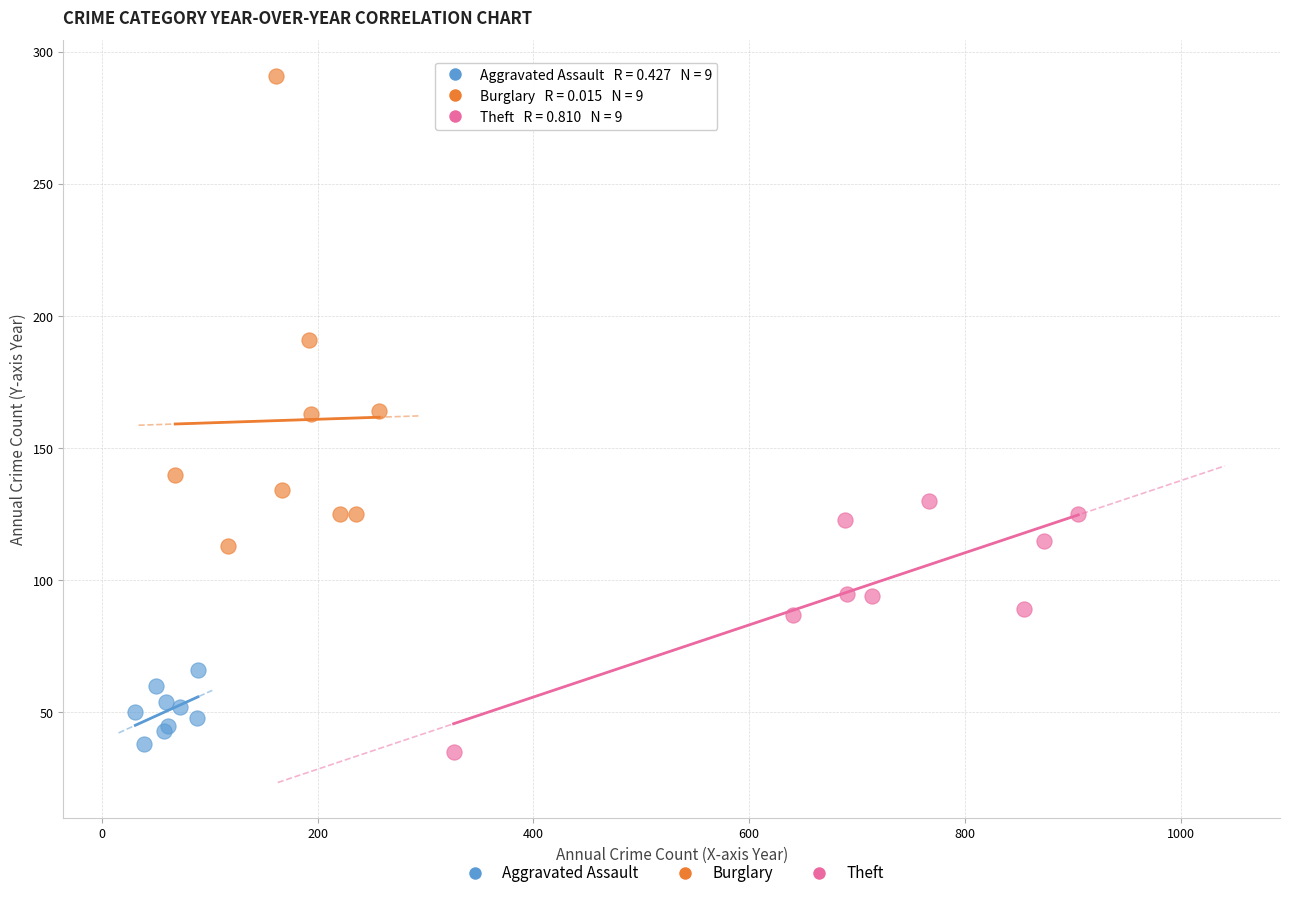

Which series reaches the maximum Y coordinate?

Burglary